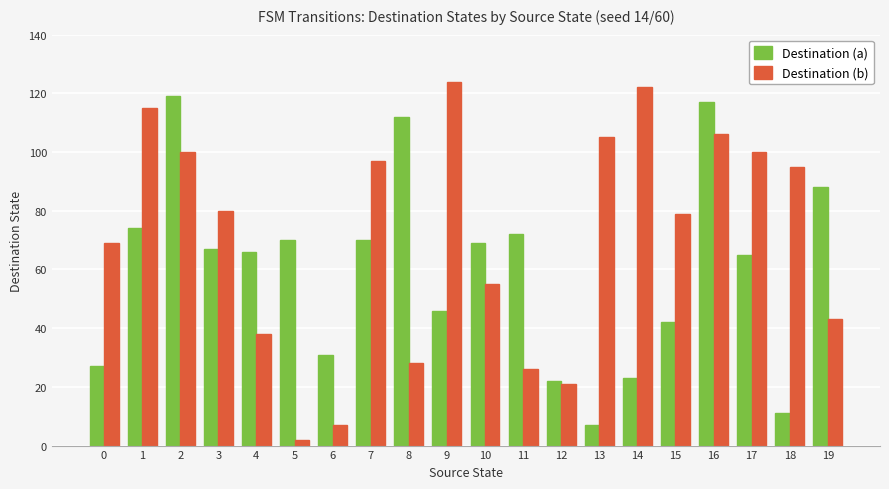

Between 5 and 19, which series saw the biggest shift?

Destination (b)